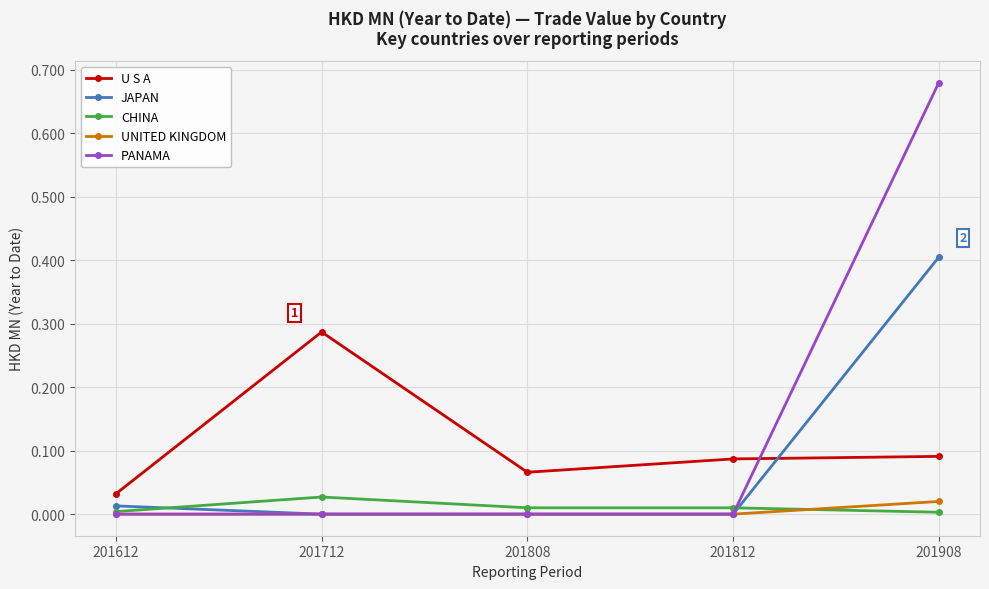

True or false: CHINA and U S A intersect in this chart.

False